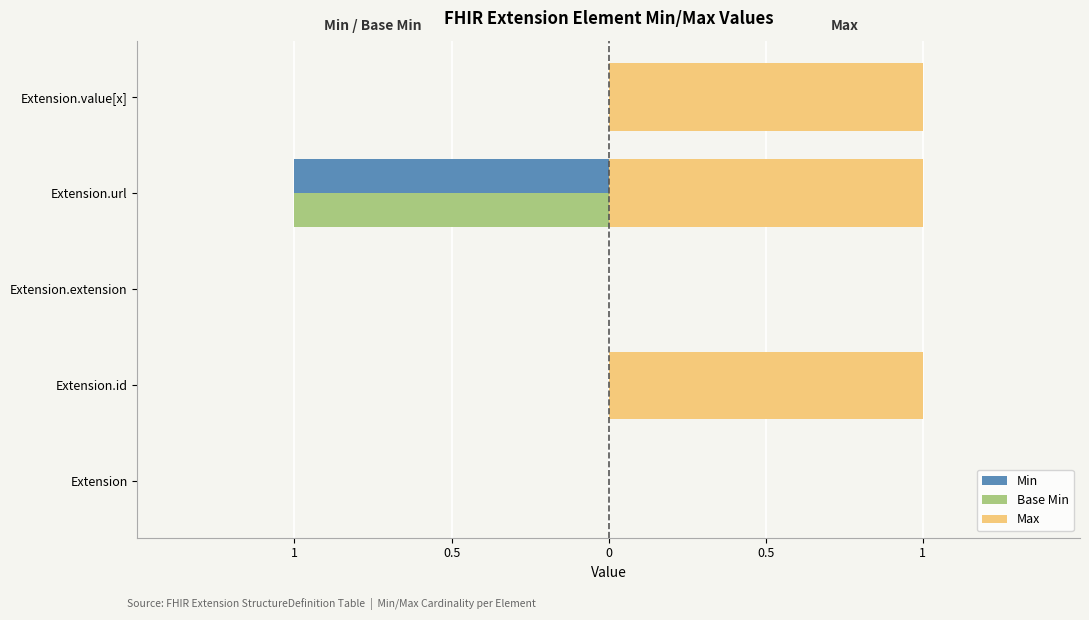

What are all the series names shown in the legend?

Min, Base Min, Max